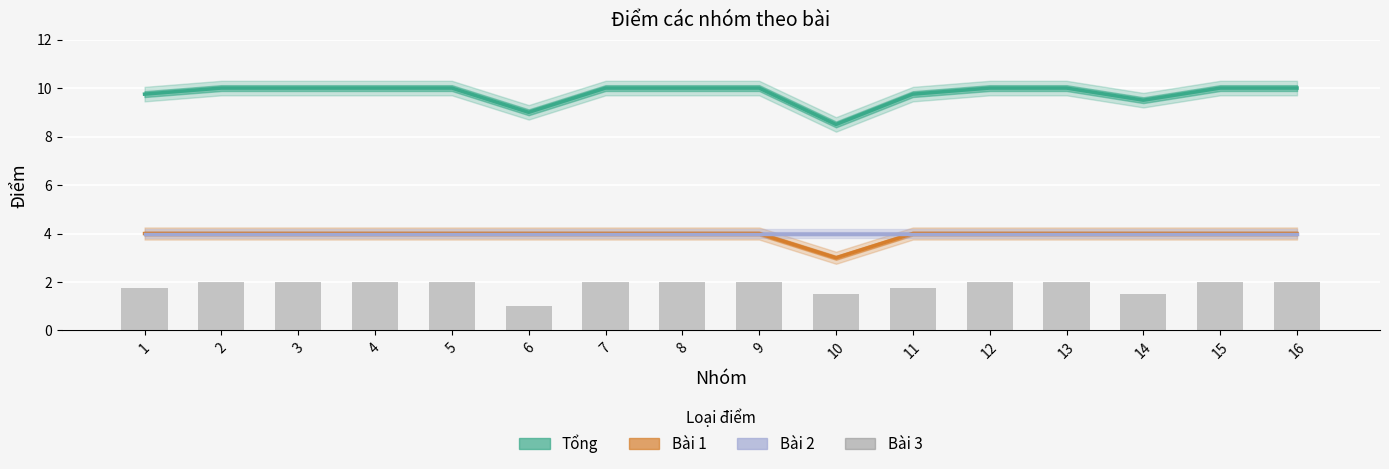

At which label does Bài 3 reach its peak?

2